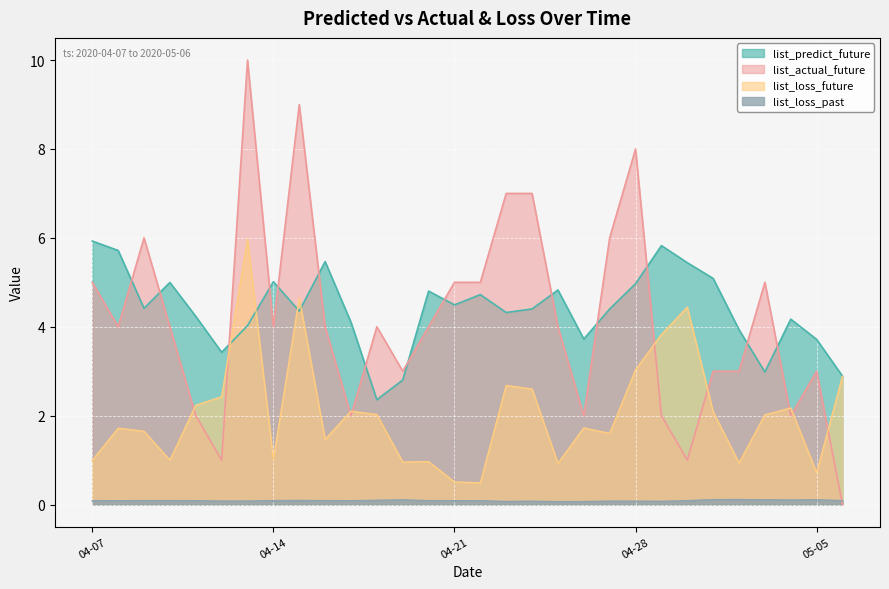

What is the difference between the maximum and minimum values in the list_predict_future series?

3.6